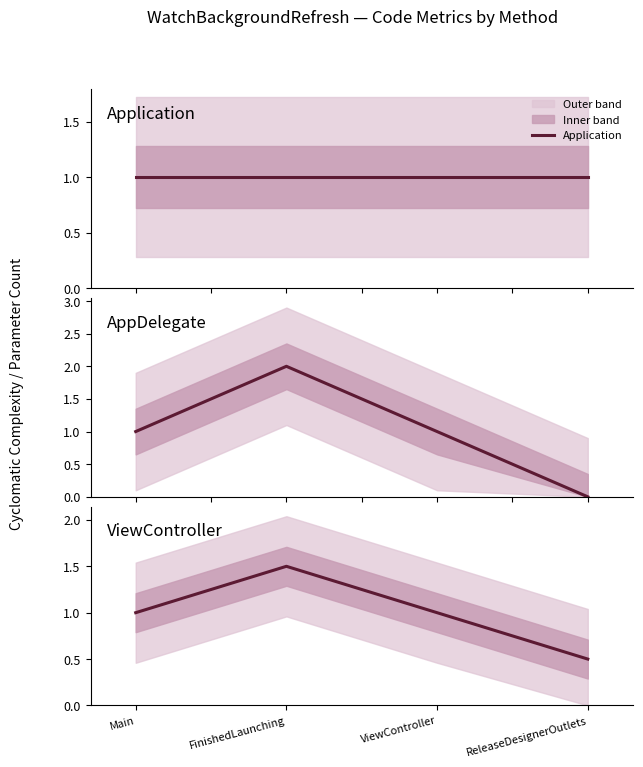

Where is the first local maximum for ViewController?

FinishedLaunching